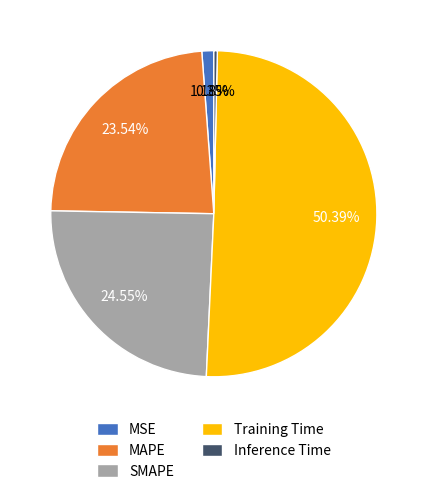

Which slice is the largest?

Training Time